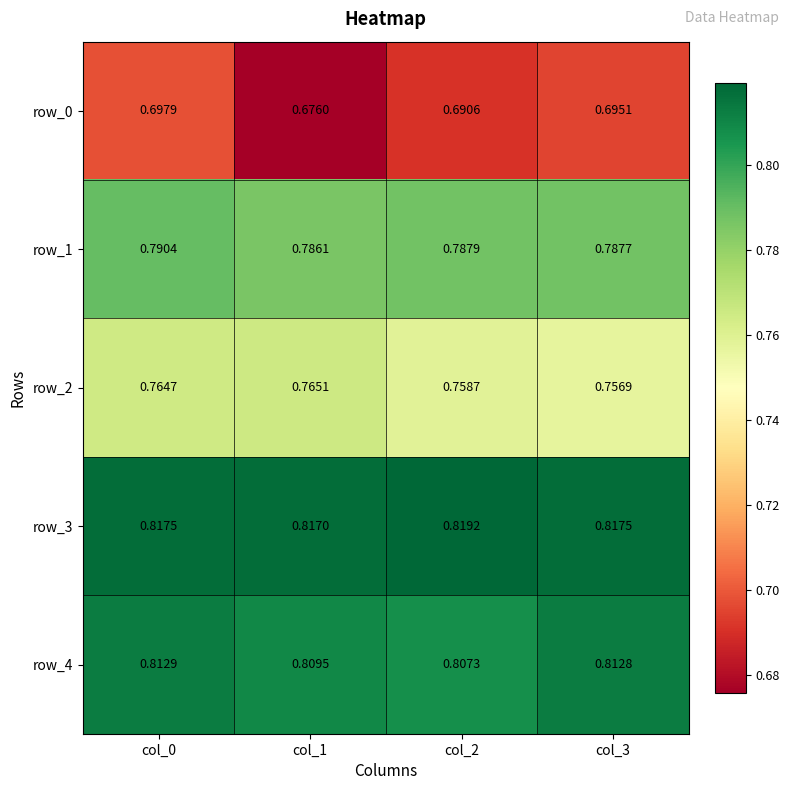

What is the sum of the row_1 values at col_0 and col_1?

1.6